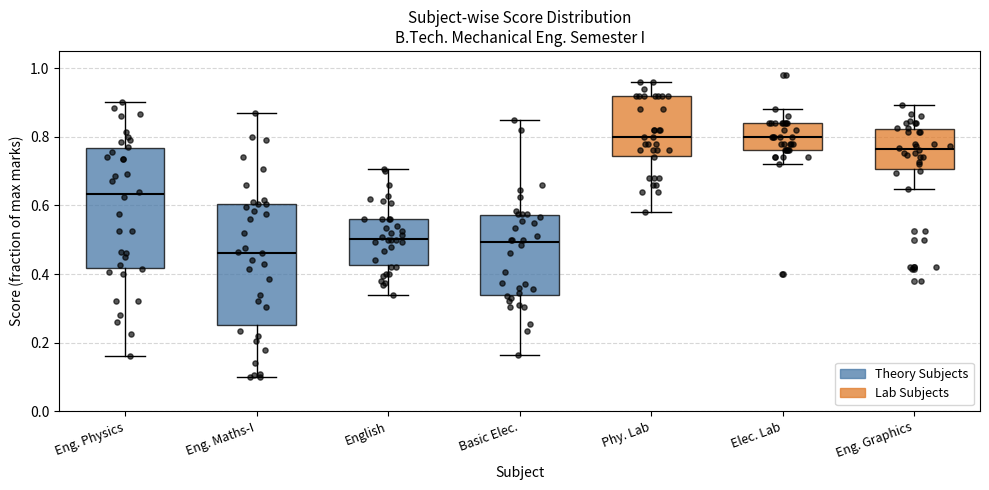

Which box has the lowest median line?

Eng. Maths-I